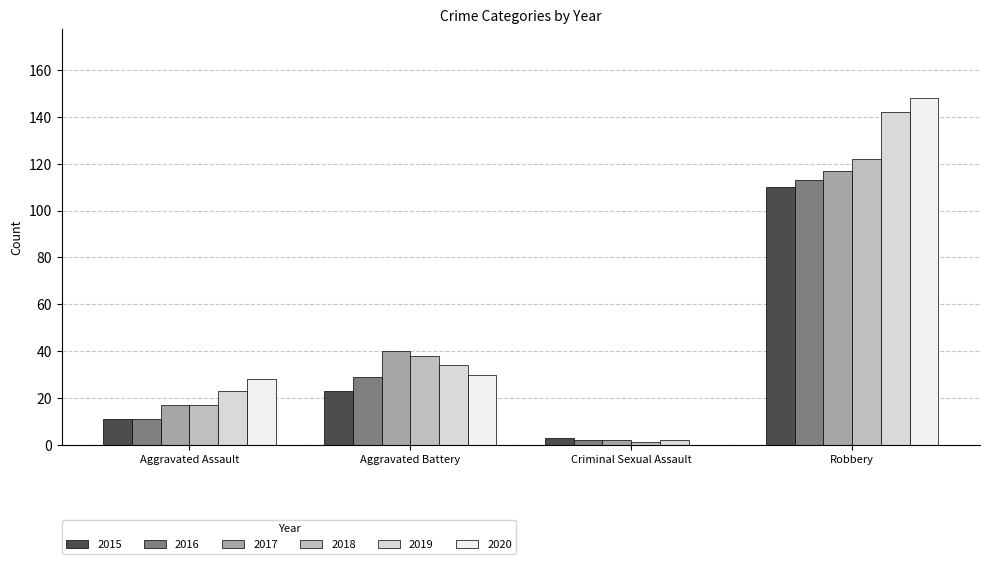

What is the approximate value of 2016 at Robbery?

113